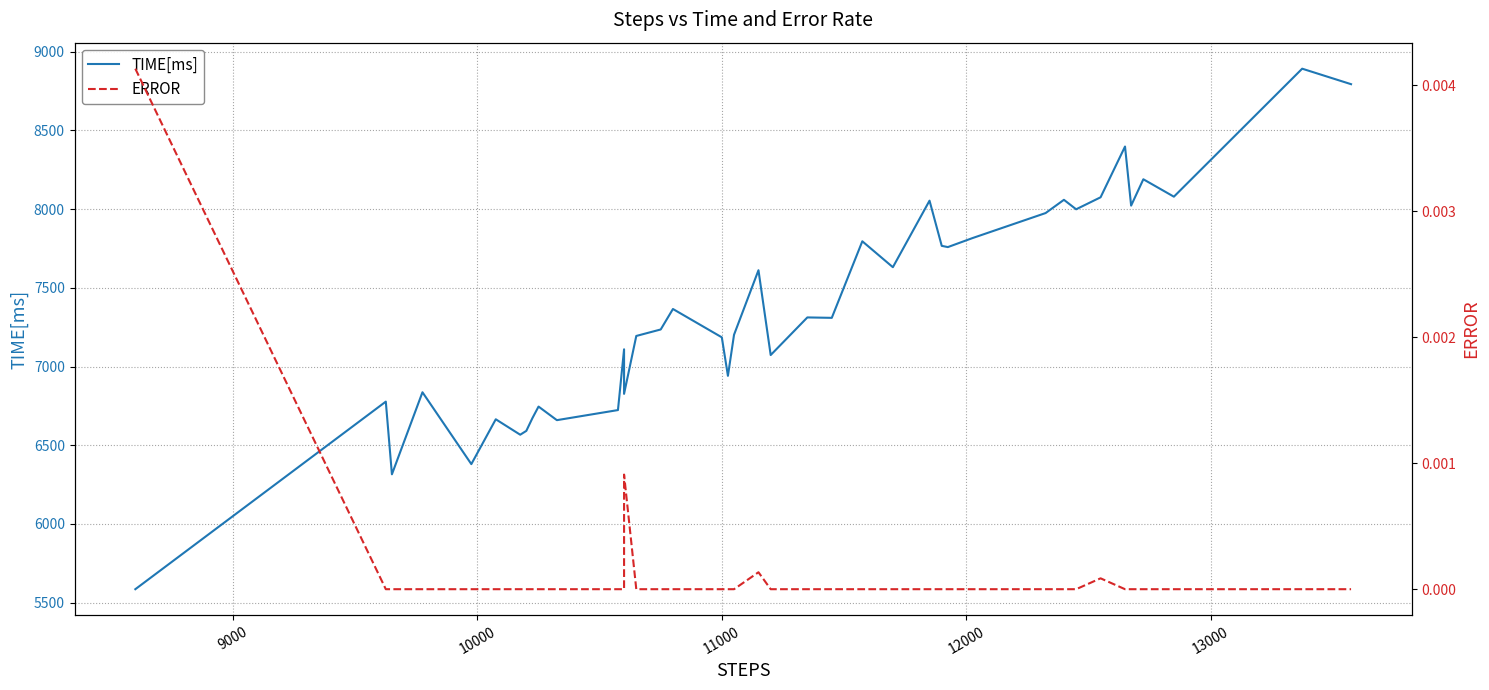

How many categories are shown in the chart?

40